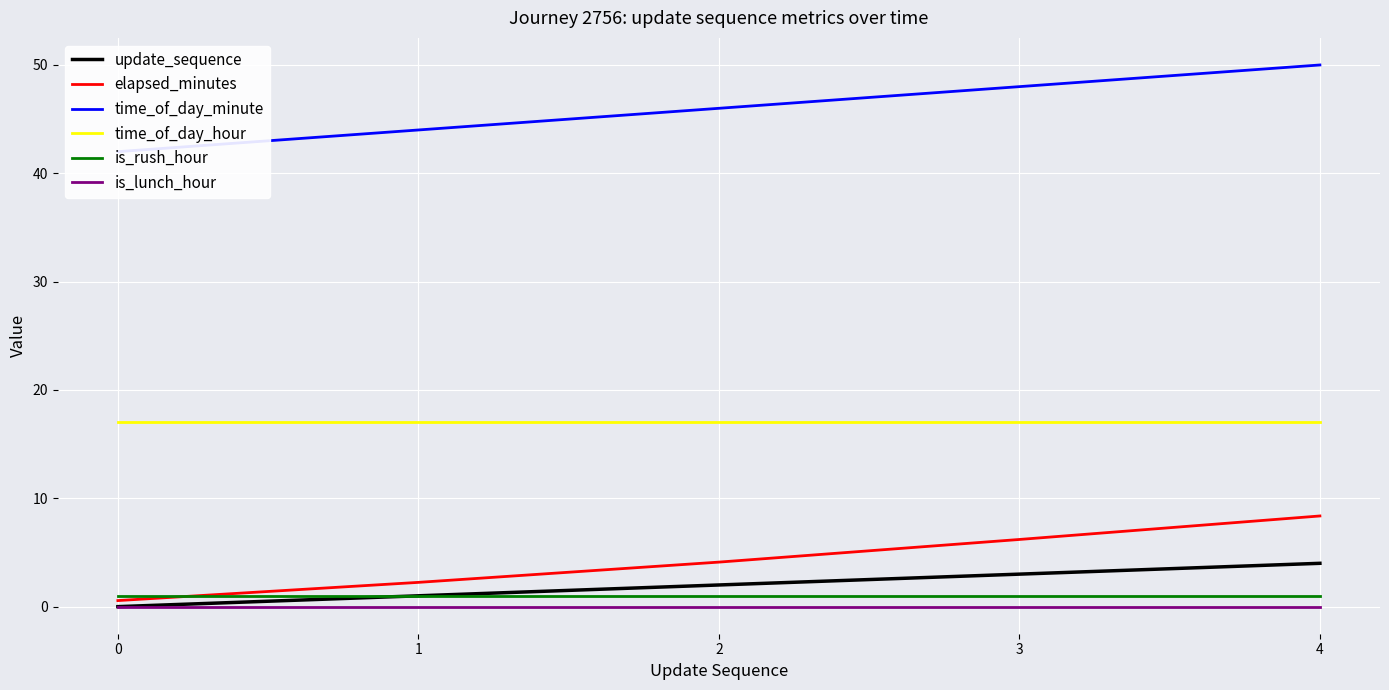

What is the spread (max minus min) of values at 1?

44.0